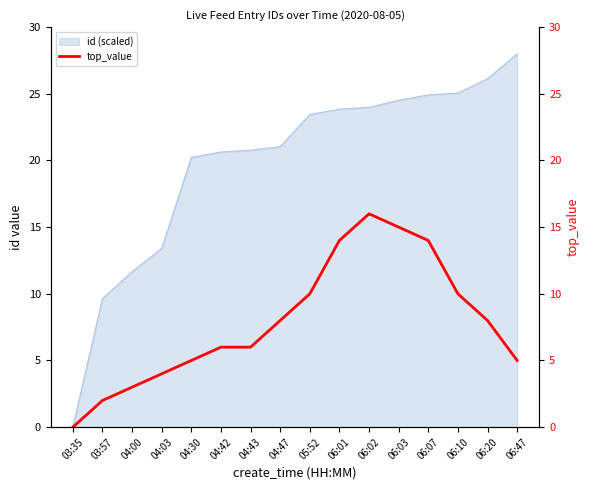

Reading left to right, what are all the values shown in this chart?

03:35=0	03:57=2	04:00=3	04:03=4	04:30=5	04:42=6	04:43=6	04:47=8	05:52=10	06:01=14	06:02=16	06:03=15	06:07=14	06:10=10	06:20=8	06:47=5